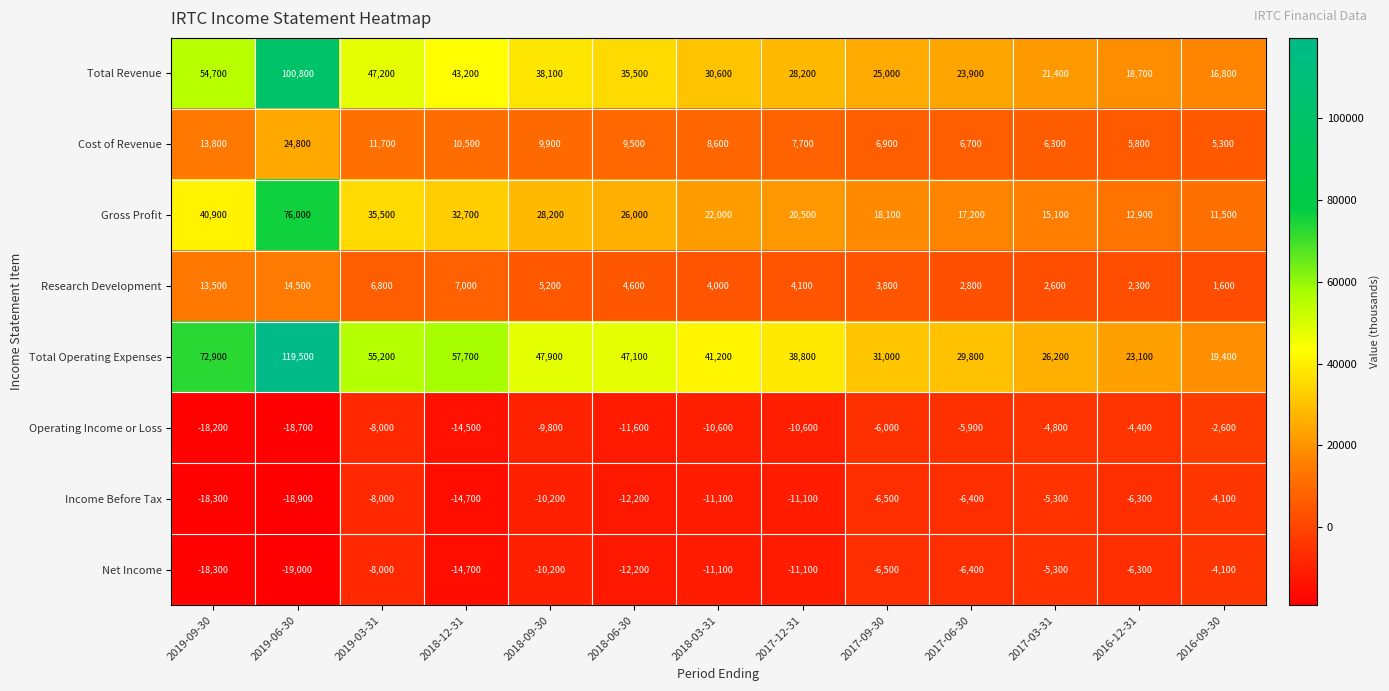

The Net Income series shows -18300 at 2019-09-30. True or false?

True